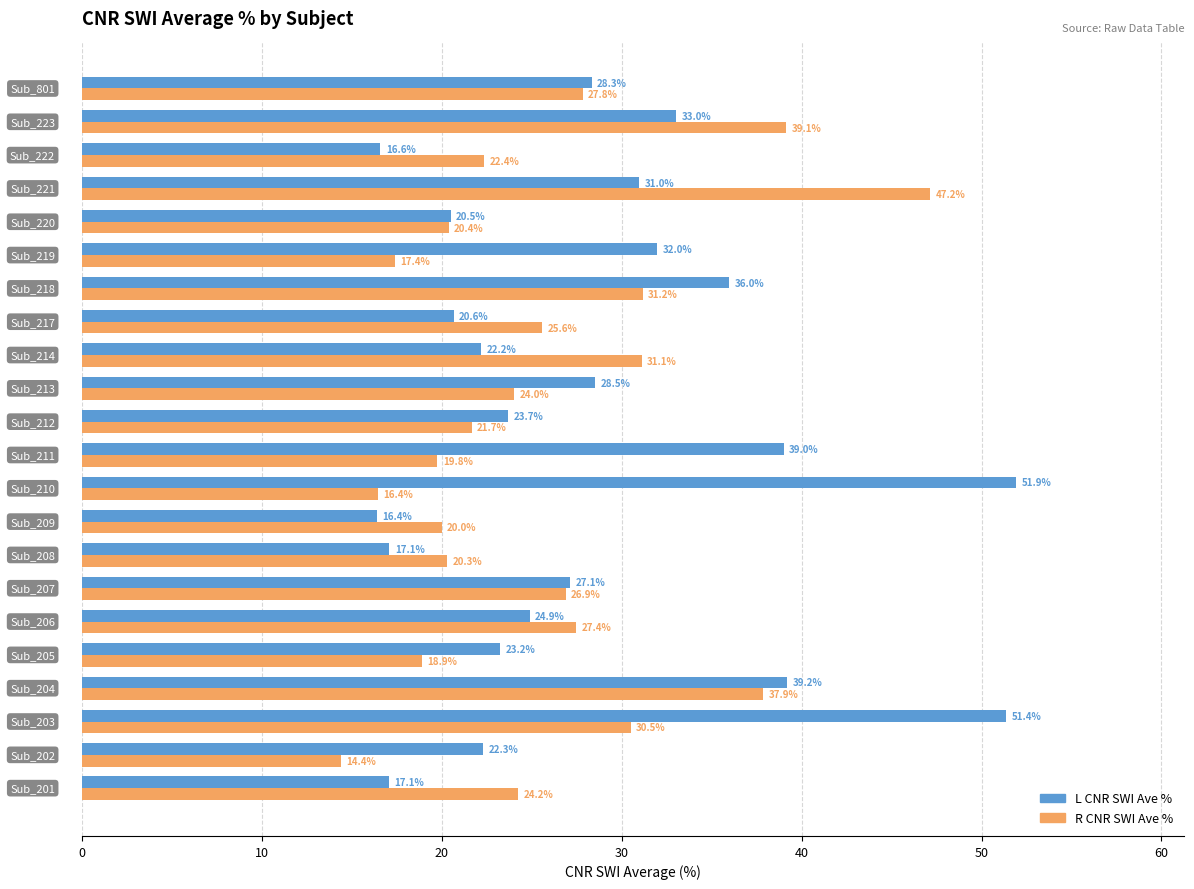

What is the smallest value displayed?

14.4